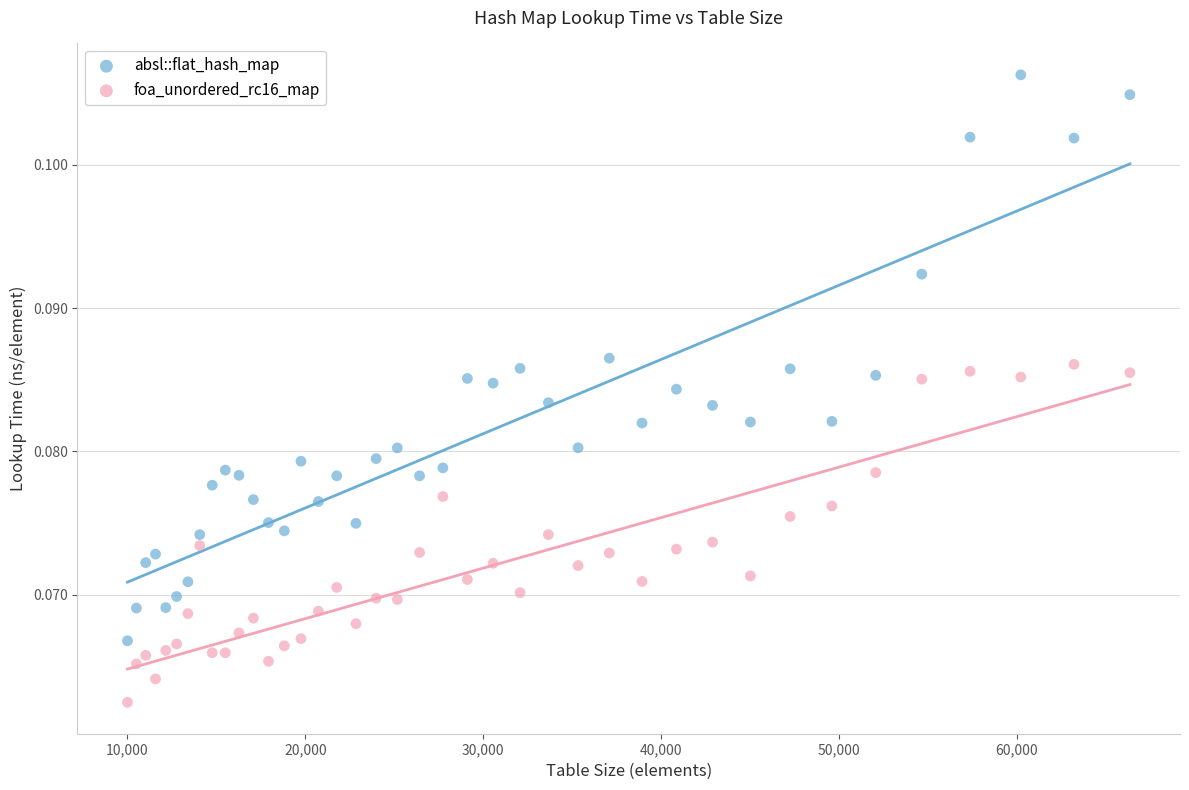

What are all the series names shown in the legend?

absl::flat_hash_map, foa_unordered_rc16_map